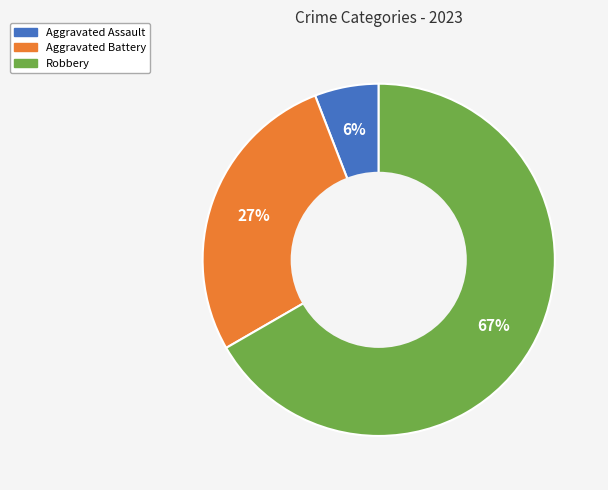

To the nearest percent, what is the average slice percentage?

33%